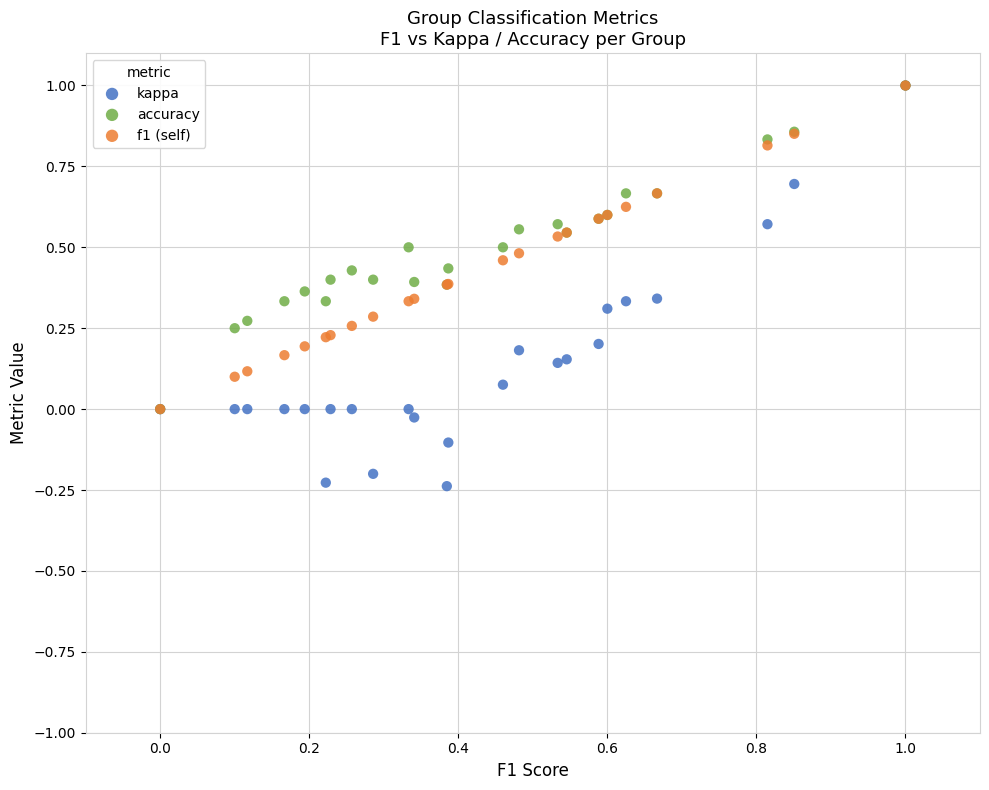

What are all the series names shown in the legend?

kappa, accuracy, f1 (self)